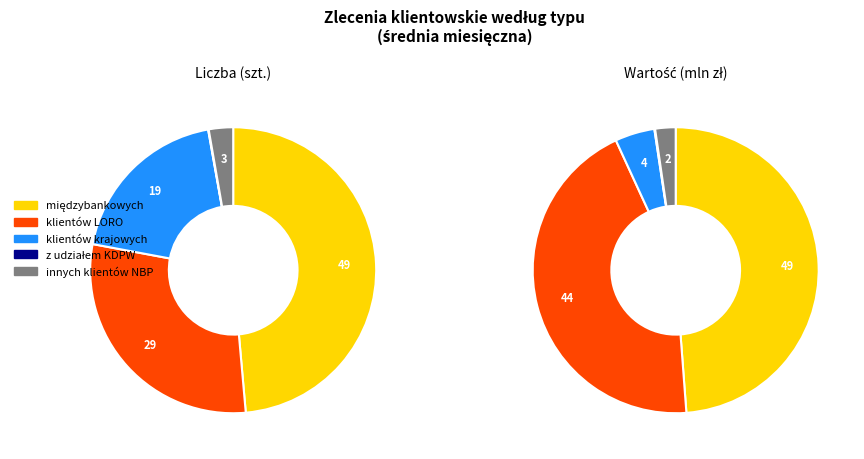

The Kwiecień slice represents 23% of the pie. True or false?

False